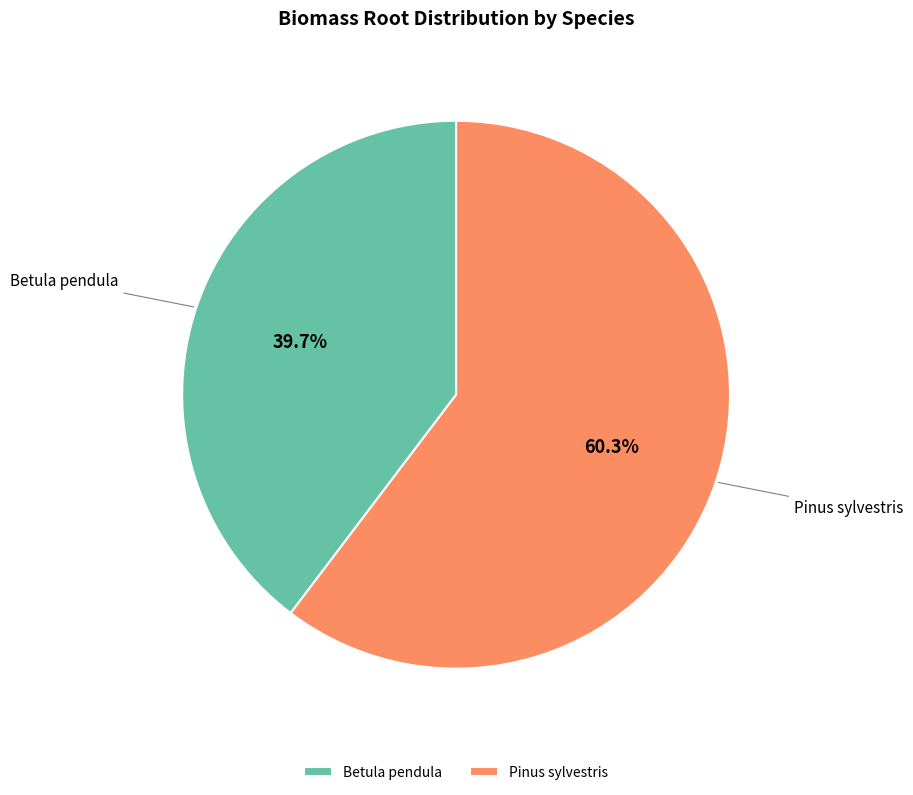

Does Pinus sylvestris represent more than half of the total?

Yes